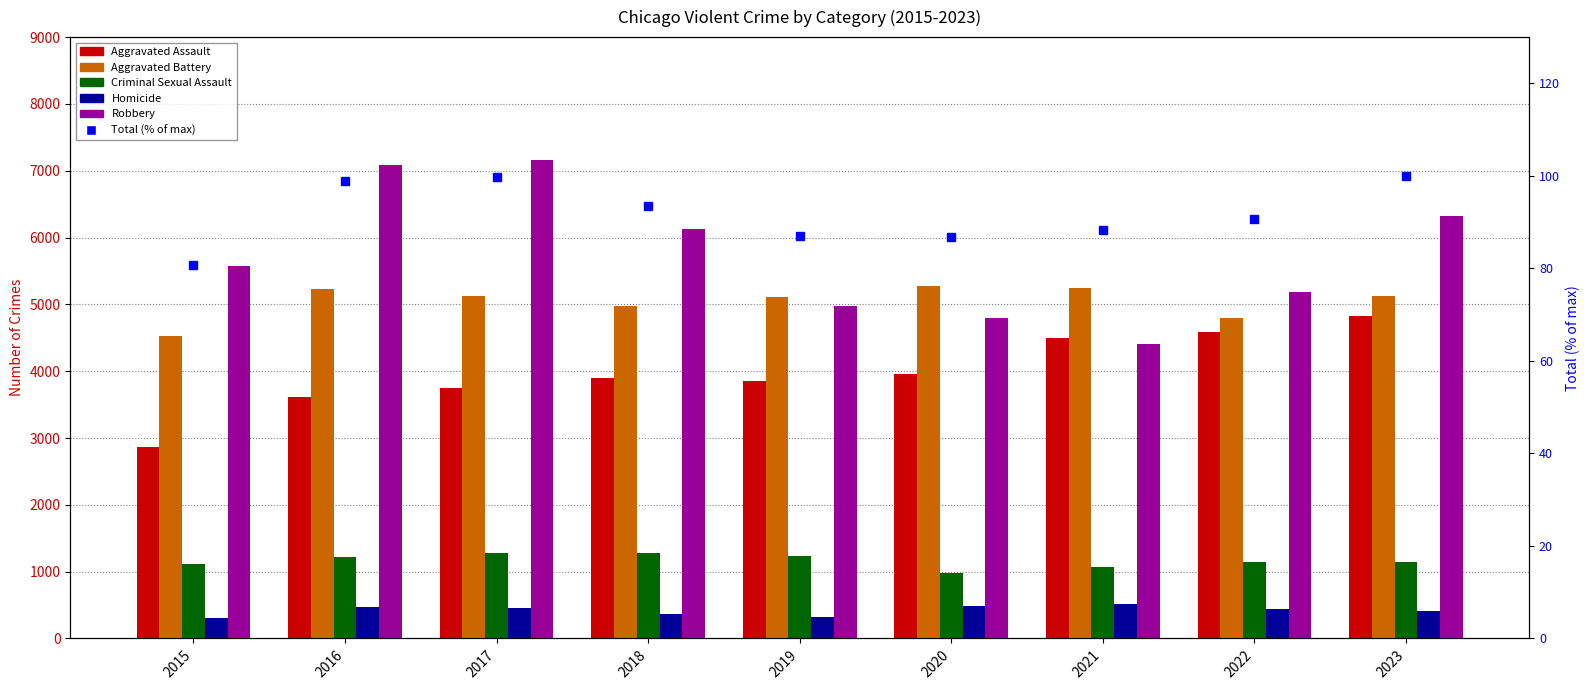

Does the chart contain any negative values?

No